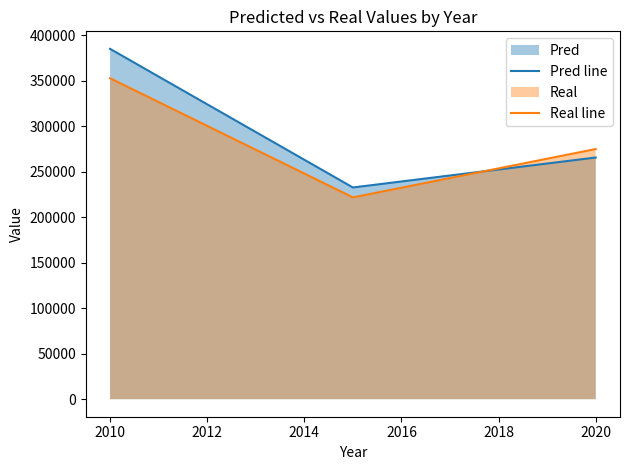

The value of Pred line at 2010 is 385222.2. True or false?

True